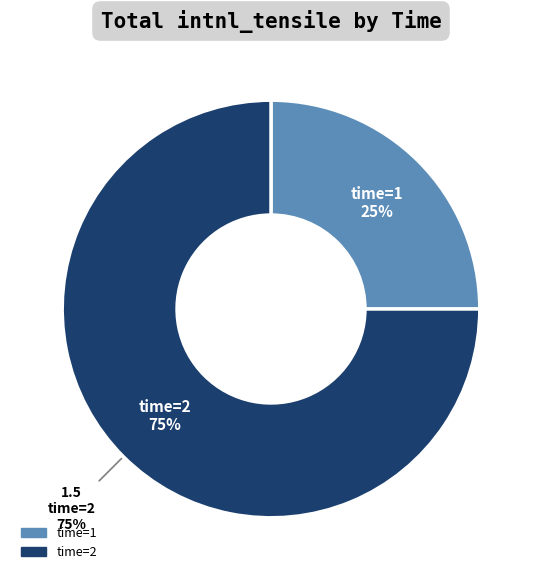

Combined, what portion of the pie is time=2 and time=1?

100.0%